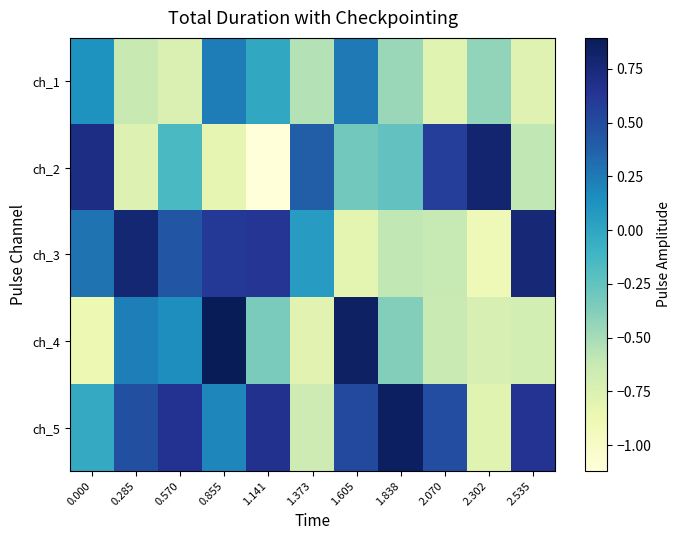

Reading right to left, what are all the values shown in this chart?

ch_1: 2.535=-0.8	2.302=-0.4	2.070=-0.8	1.838=-0.5	1.605=0.3	1.373=-0.6	1.141=-0.0	0.855=0.2	0.570=-0.7	0.285=-0.6	0.000=0.1
ch_2: 2.535=-0.6	2.302=0.8	2.070=0.6	1.838=-0.2	1.605=-0.3	1.373=0.4	1.141=-1.1	0.855=-0.8	0.570=-0.2	0.285=-0.8	0.000=0.7
ch_3: 2.535=0.8	2.302=-0.9	2.070=-0.6	1.838=-0.6	1.605=-0.8	1.373=0.1	1.141=0.6	0.855=0.6	0.570=0.4	0.285=0.8	0.000=0.3
ch_4: 2.535=-0.7	2.302=-0.7	2.070=-0.6	1.838=-0.4	1.605=0.8	1.373=-0.8	1.141=-0.3	0.855=0.9	0.570=0.2	0.285=0.2	0.000=-0.9
ch_5: 2.535=0.6	2.302=-0.8	2.070=0.5	1.838=0.9	1.605=0.5	1.373=-0.7	1.141=0.7	0.855=0.2	0.570=0.7	0.285=0.5	0.000=-0.0